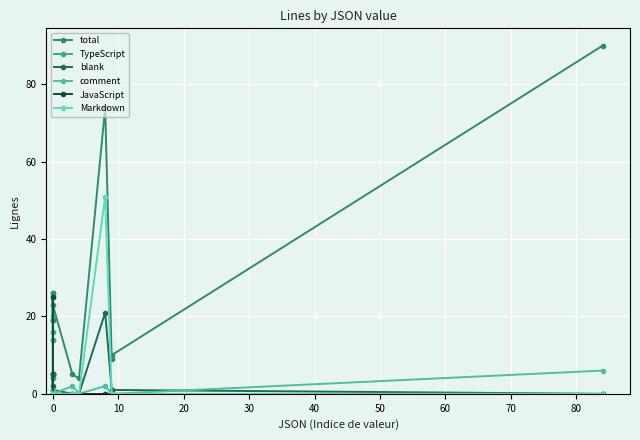

The value of JavaScript at 0 is 0. True or false?

True